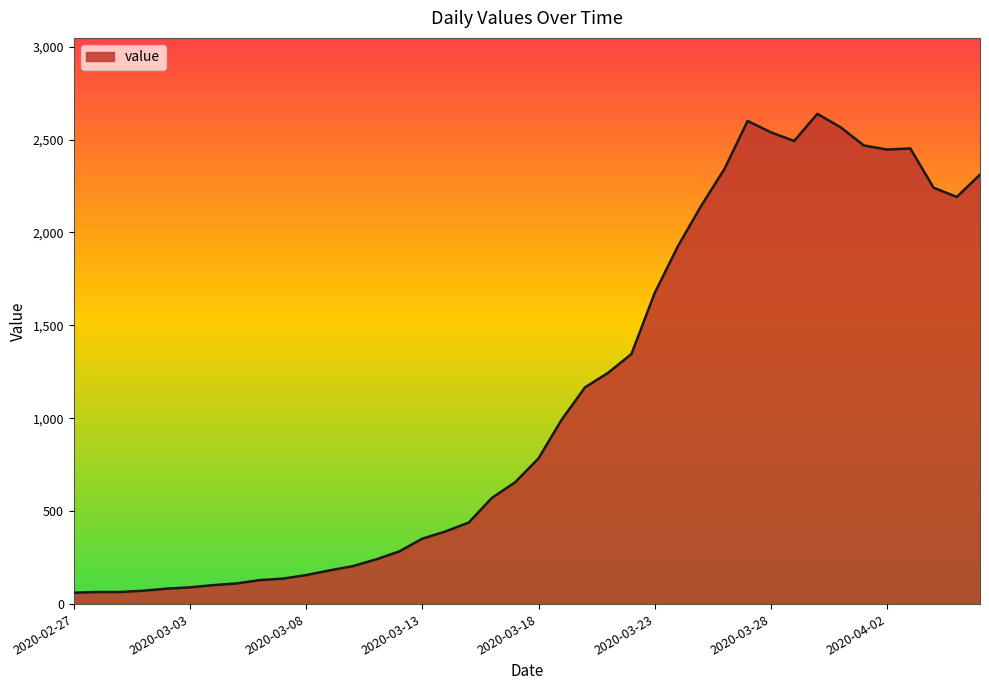

What is the difference between the maximum and minimum values?

2577